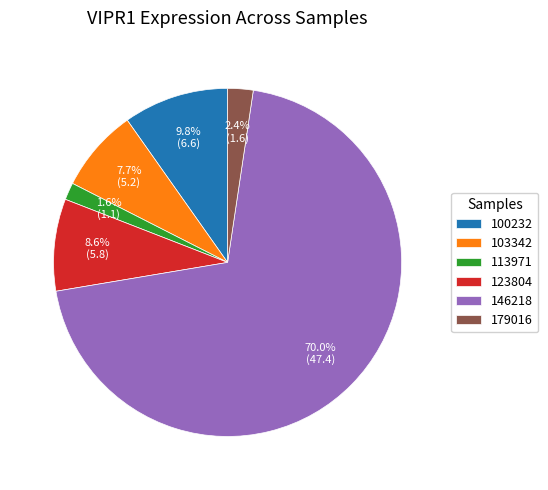

Which category accounts for the majority?

146218